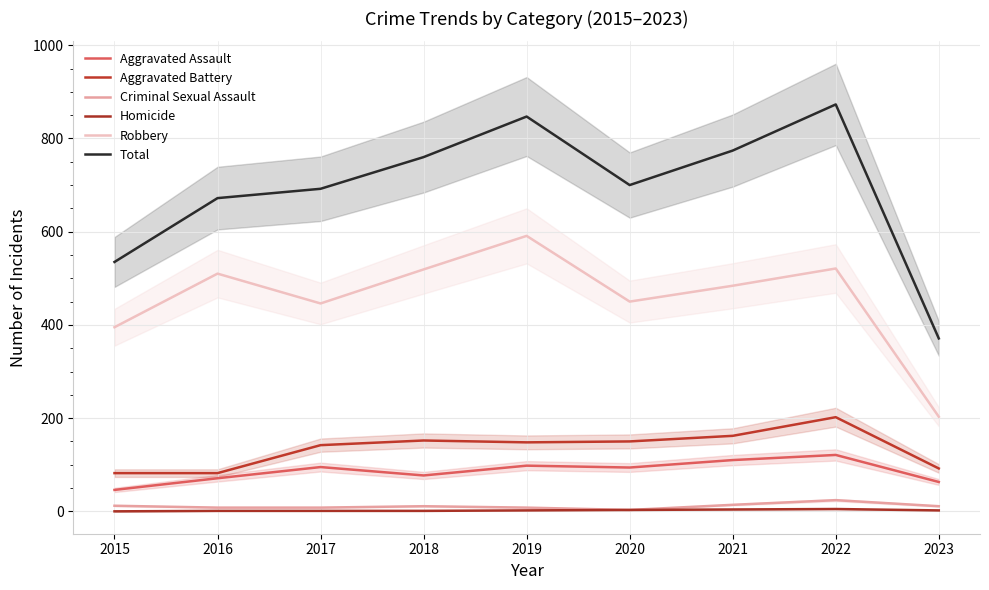

List the series in order of their peak value, highest first.

Total, Robbery, Aggravated Battery, Aggravated Assault, Criminal Sexual Assault, Homicide